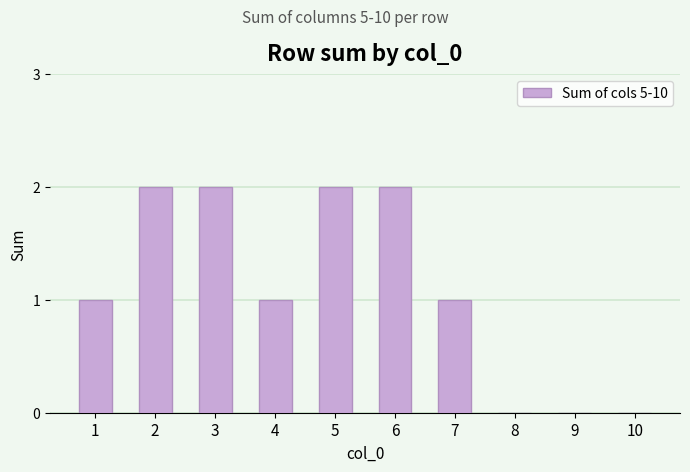

True or false: the data shows 1 at 7.

True